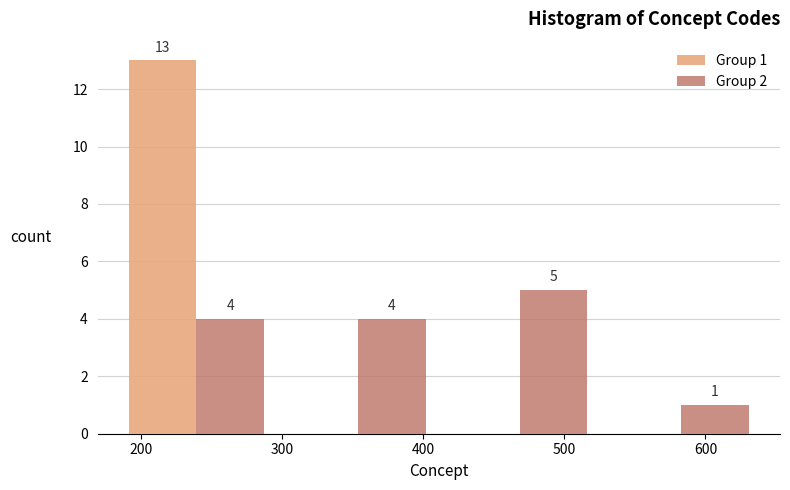

In the Group 1 series, which range on the x-axis has the tallest bar?

180 to 300